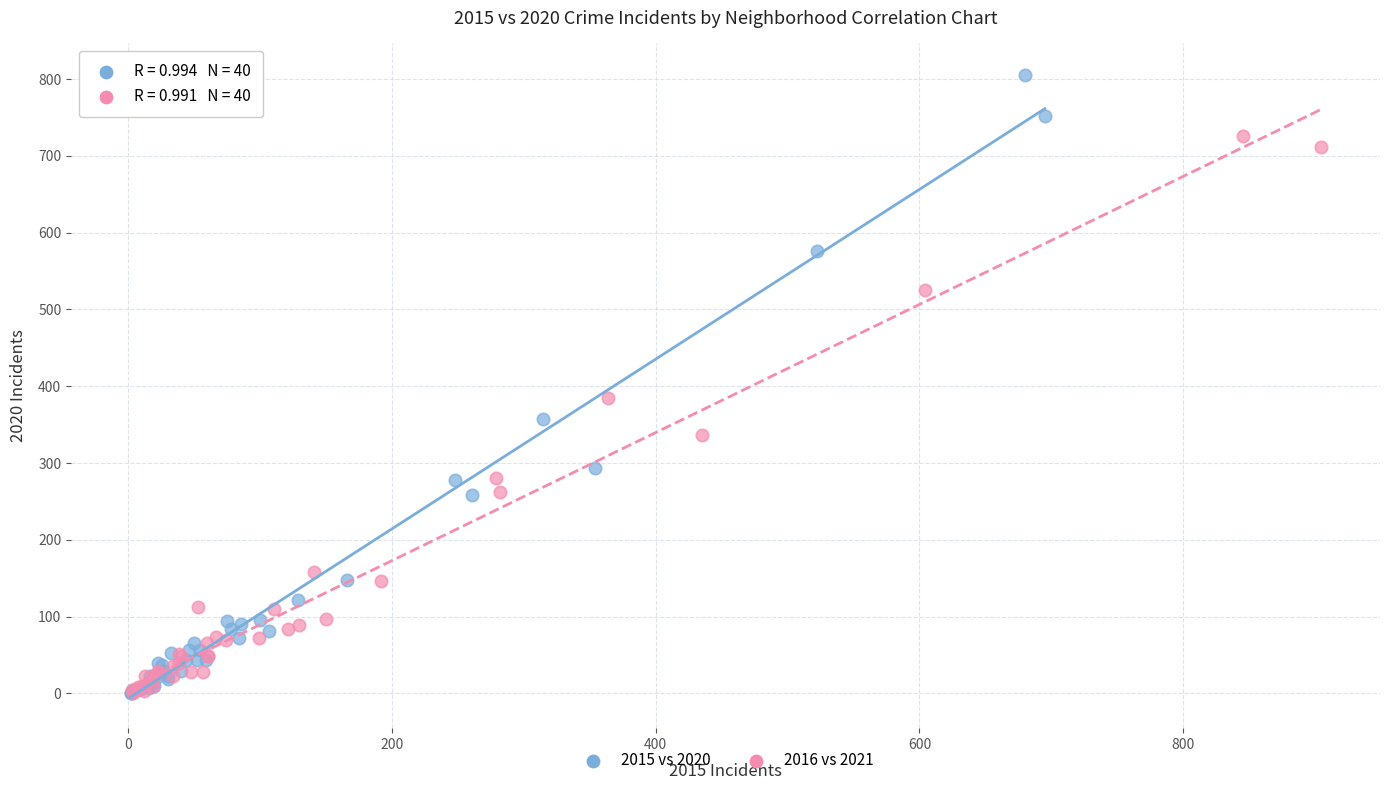

What are all the series names shown in the legend?

2015 vs 2020, 2016 vs 2021